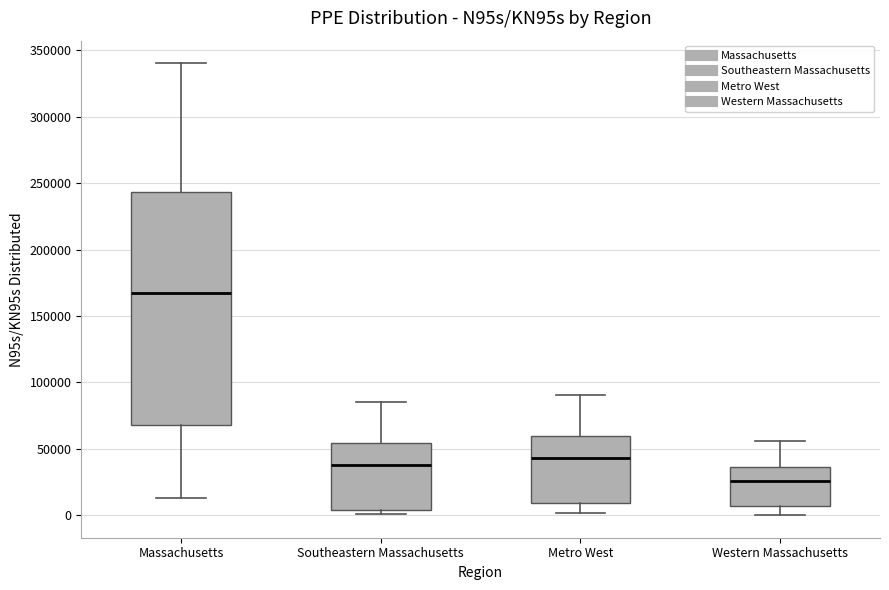

Where does the upper whisker of the box for Metro West end on the y-axis? The values are not printed on the chart, so give them approximately, as read against the axis.

90000